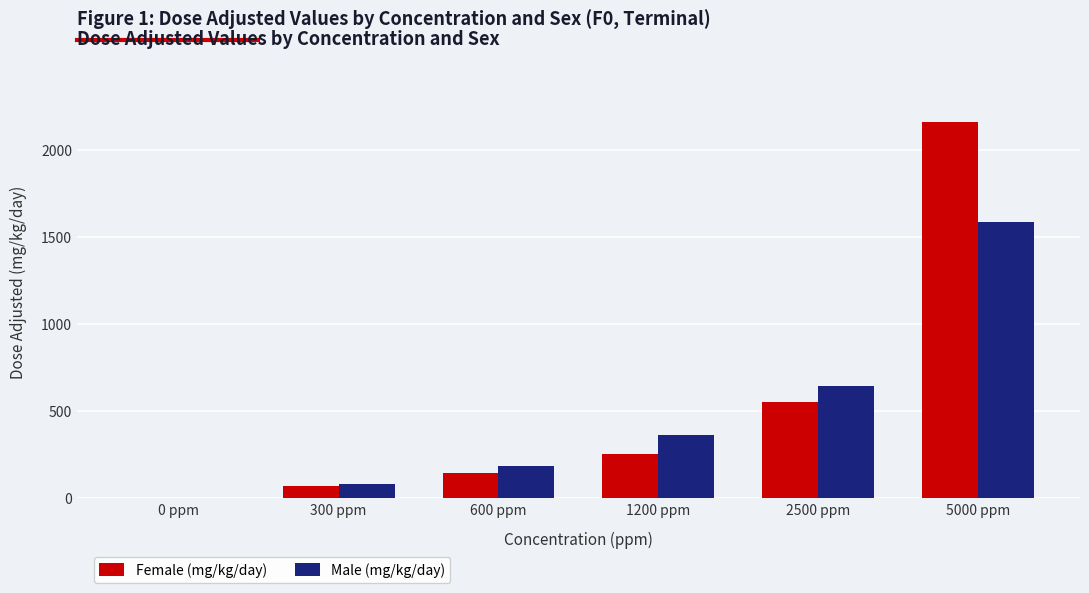

Reading left to right, extract all data points from this chart.

Female (mg/kg/day): 0	71	143	254	556	2162
Male (mg/kg/day): 0	80	183	366	646	1590